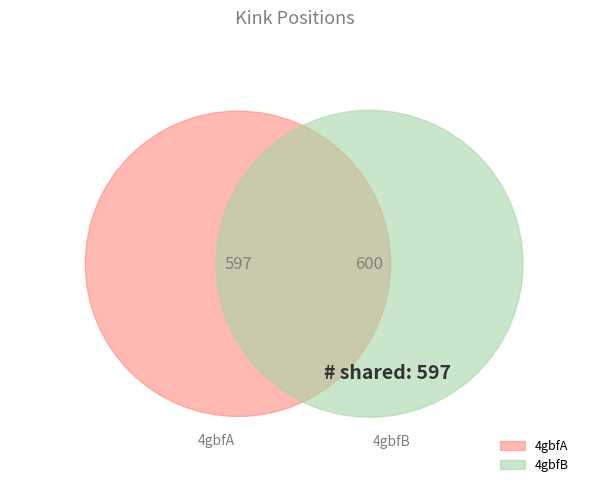

Is it true that 4gbfA is 50% of the pie?

True